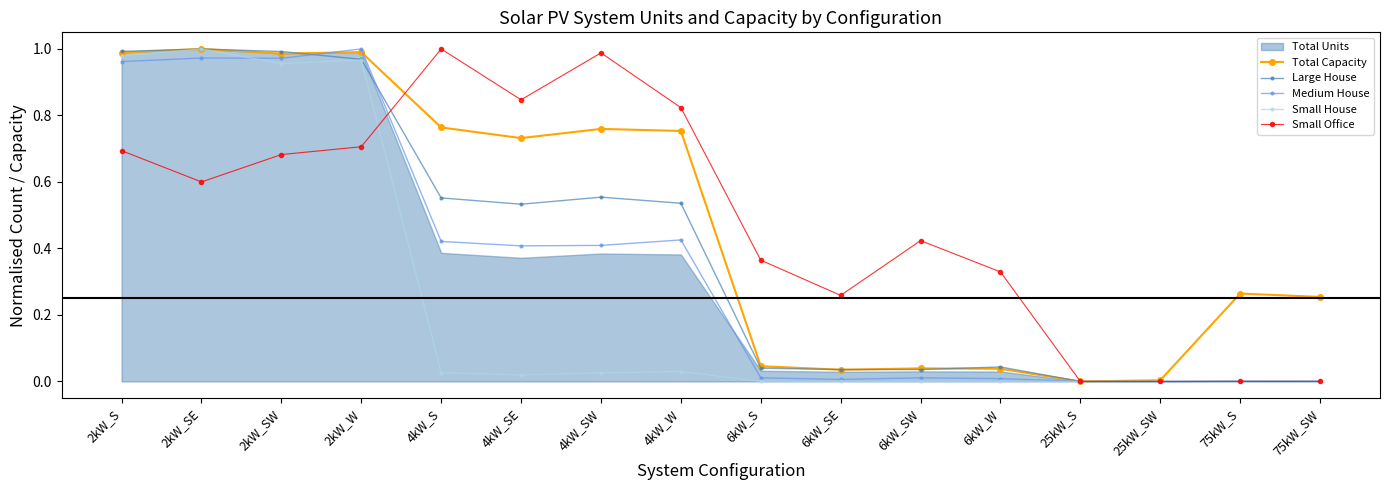

Between 6kW_SW and 75kW_S, which is larger?

75kW_S